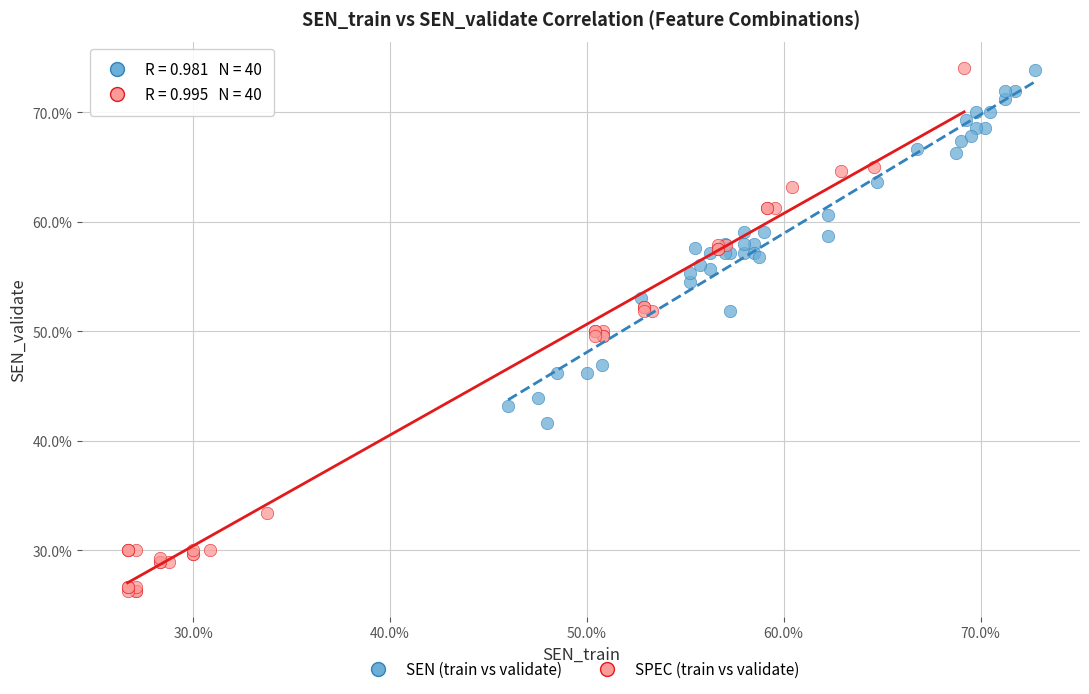

Which series reaches the minimum Y coordinate?

SPEC (train vs validate)